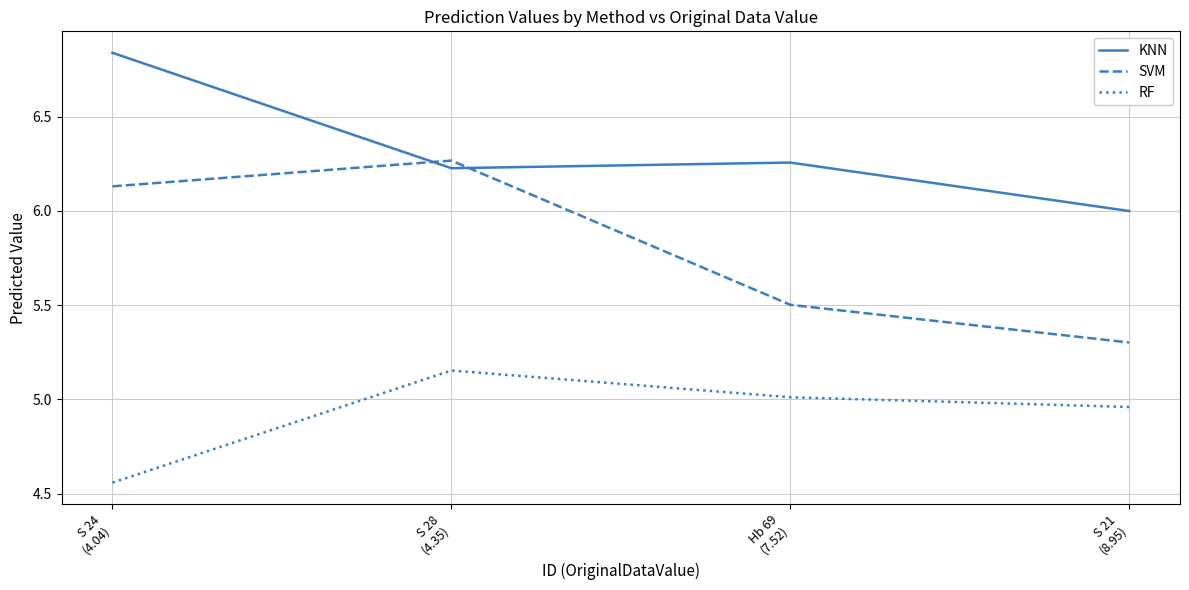

Which series has the largest total across all categories?

KNN